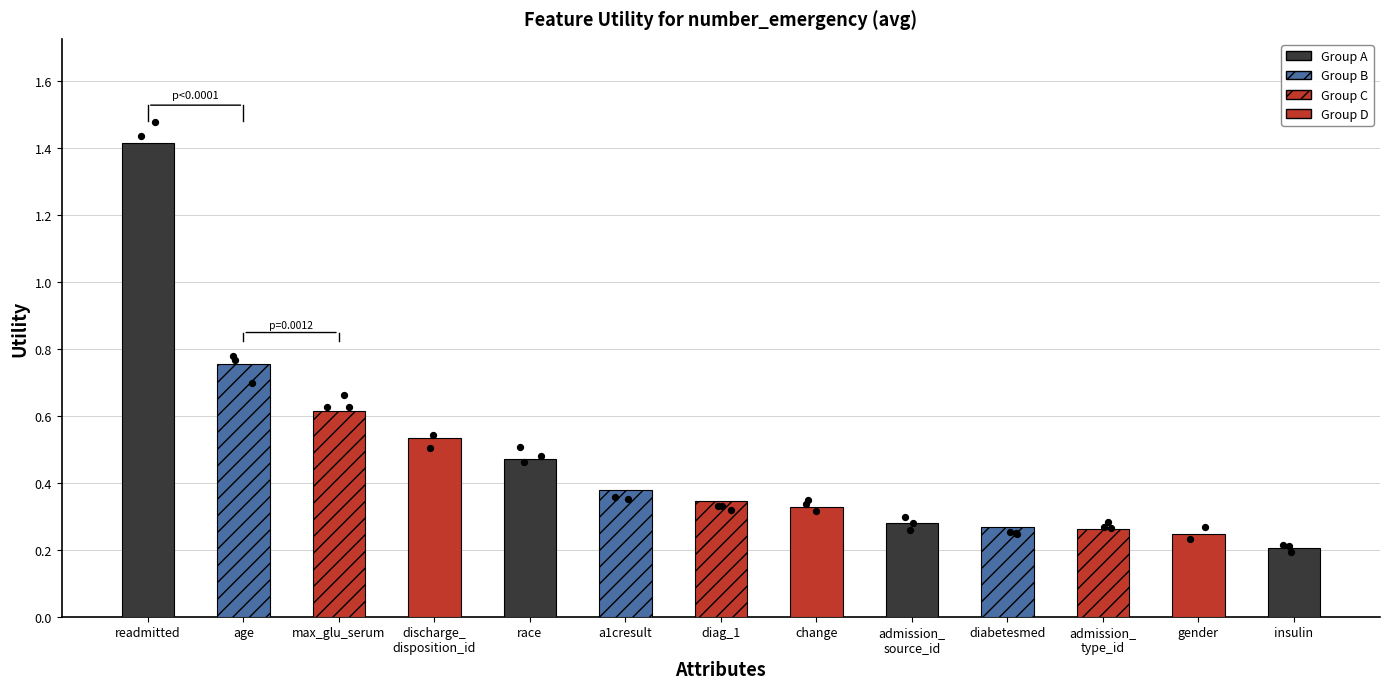

What is the ratio of the value at a1cresult to the value at readmitted?

0.3